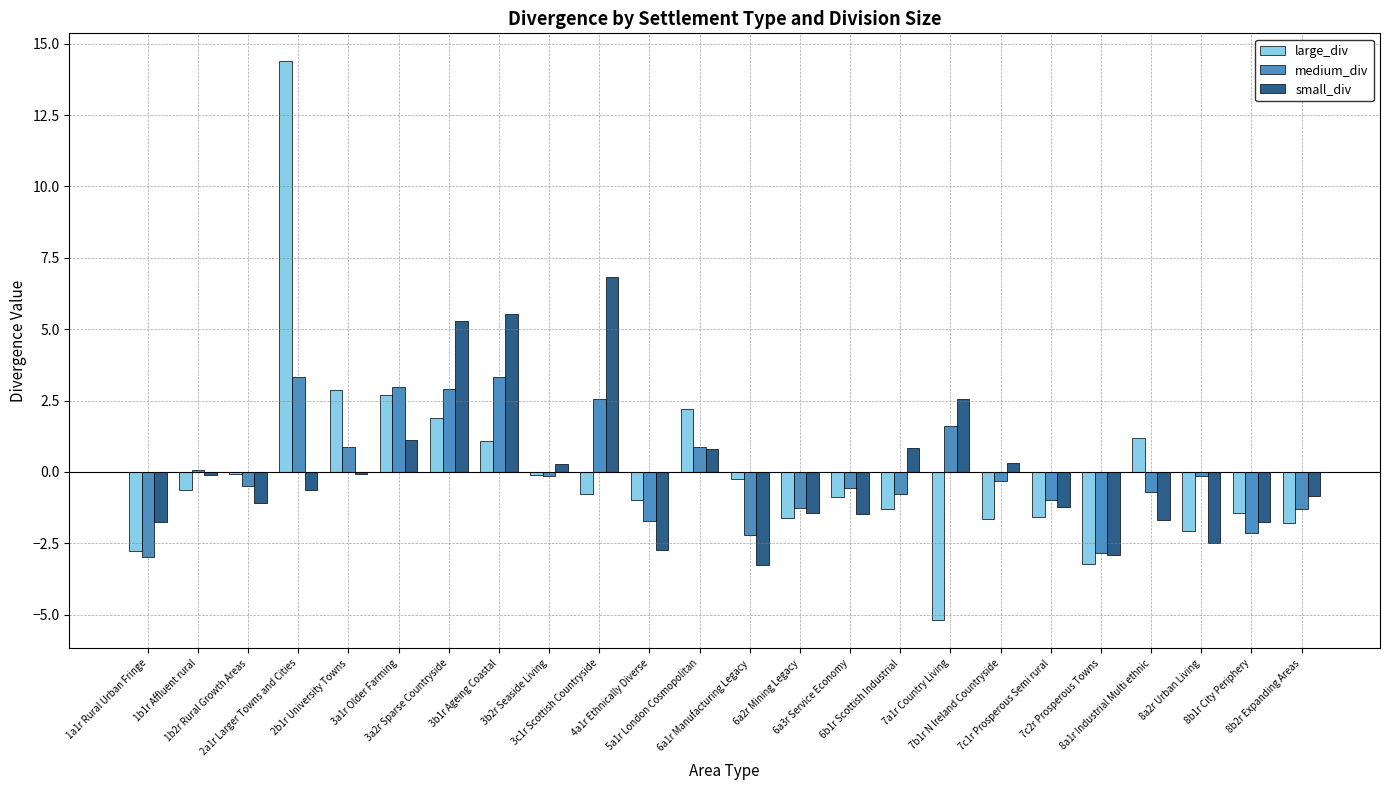

Are the bars grouped side by side (vs. stacked)?

Yes